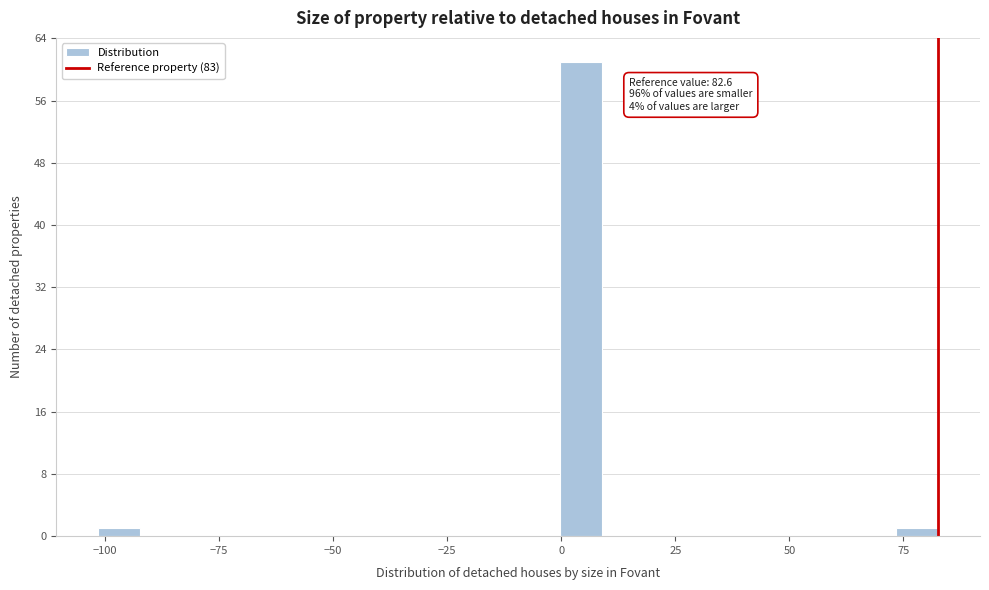

Around what value on the x-axis is the tallest bar? Give the approximate position of its centre, as read against the axis.

5